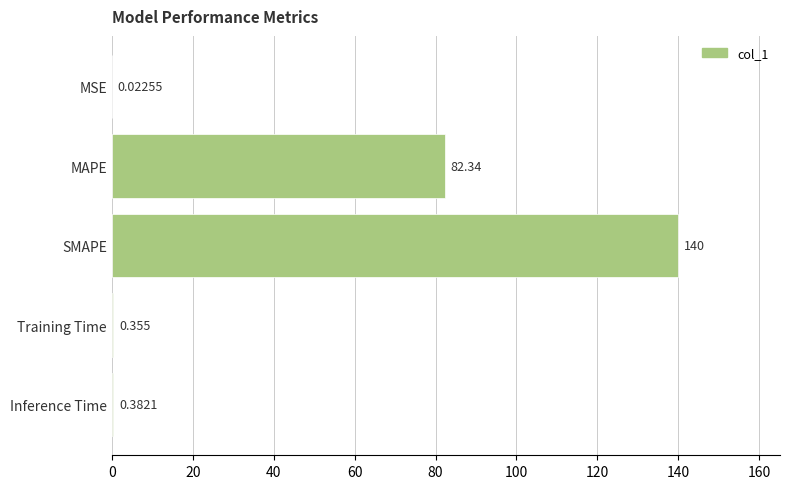

Which has a higher value, MAPE or Inference Time?

MAPE